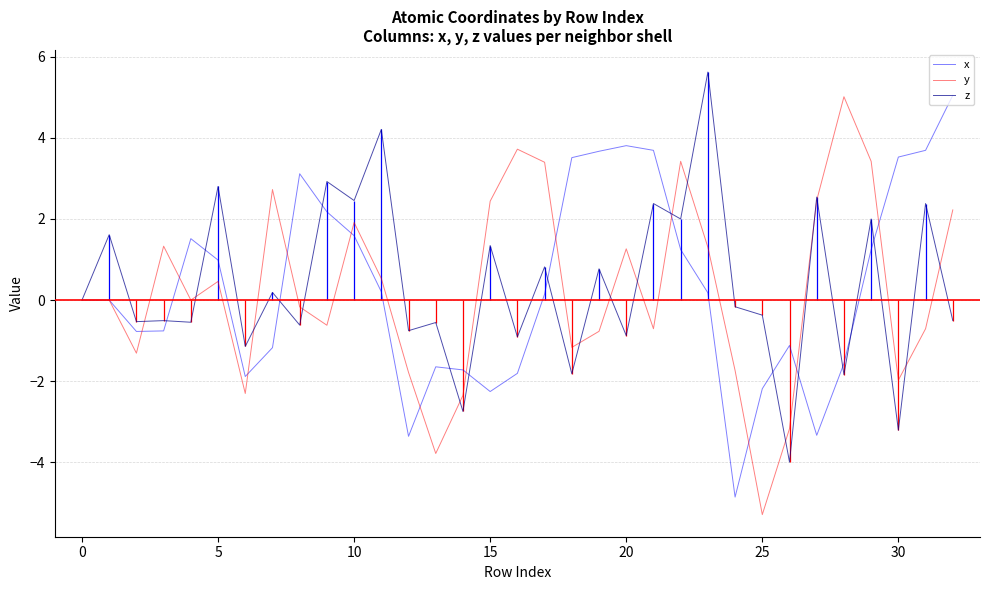

What is the lowest value of the z series?

-4.0